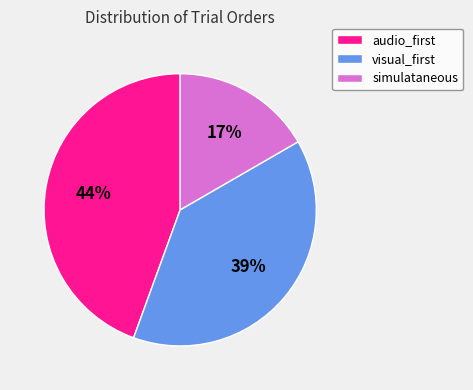

Is it true that visual_first is 54% of the pie?

False